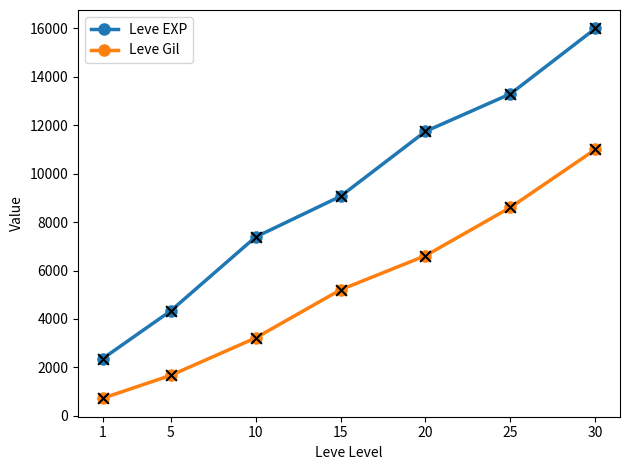

At how many categories does at least one series exceed 3189?

6